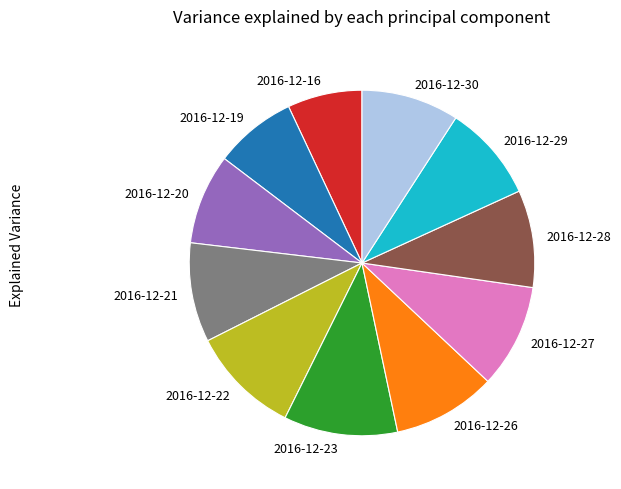

Which slice is the smallest?

2016-12-16